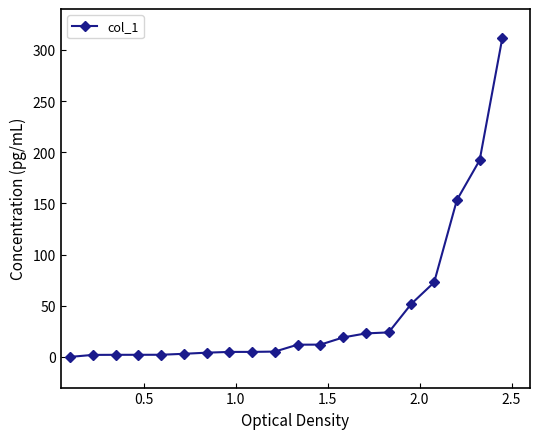

What is the average value?

45.1